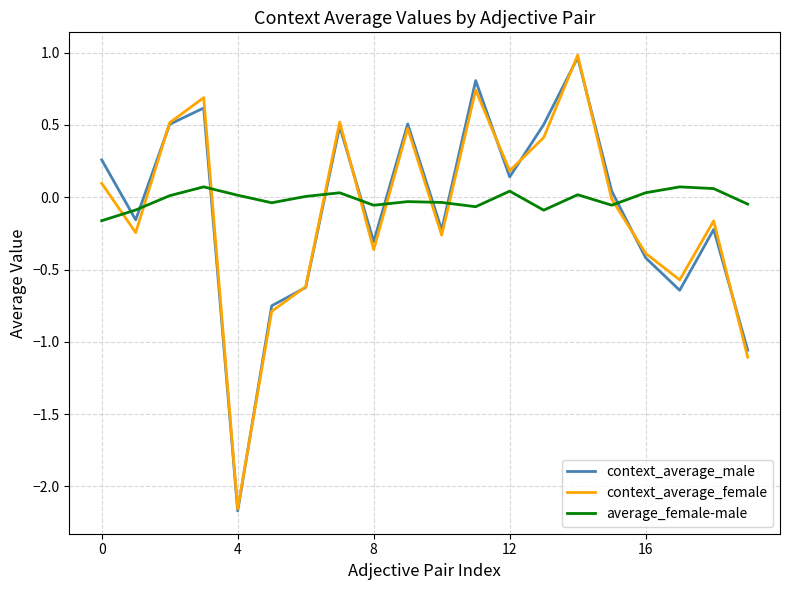

Which series ends up on top after the final intersection of average_female-male and context_average_male?

average_female-male